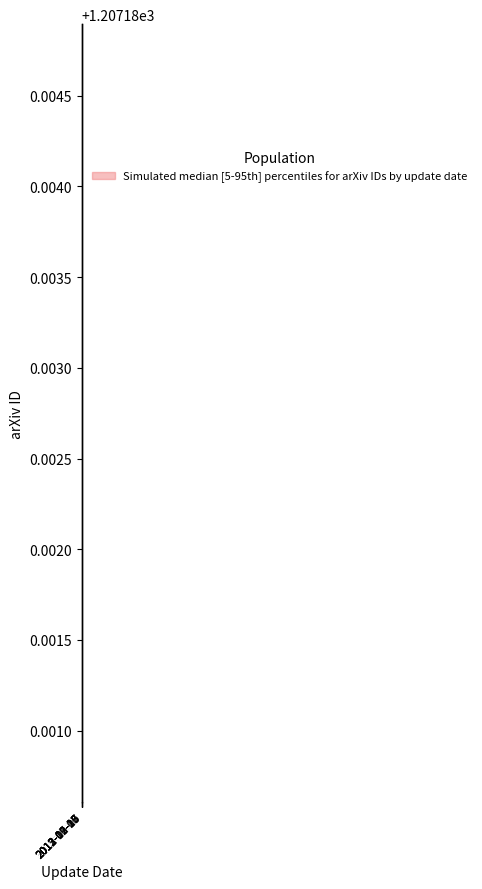

How many lines are shown in the chart?

1